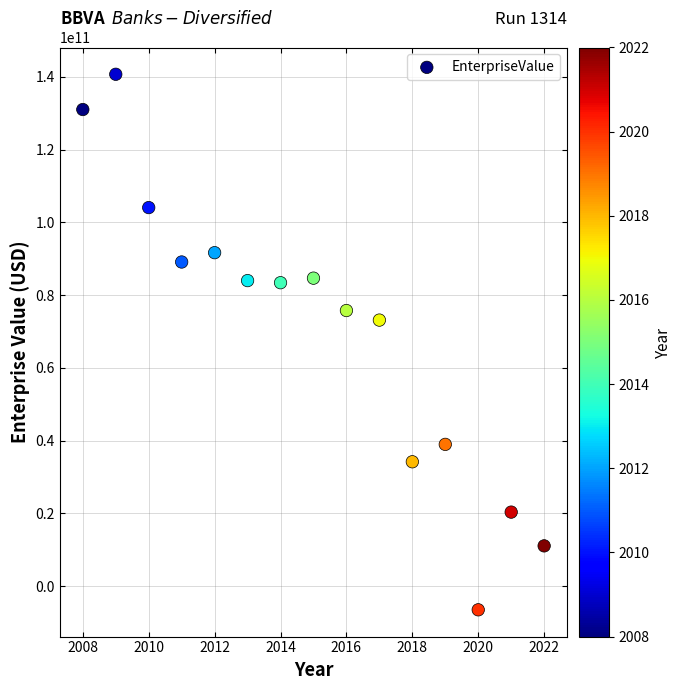

What is the range of X values (max minus min)?

14.0